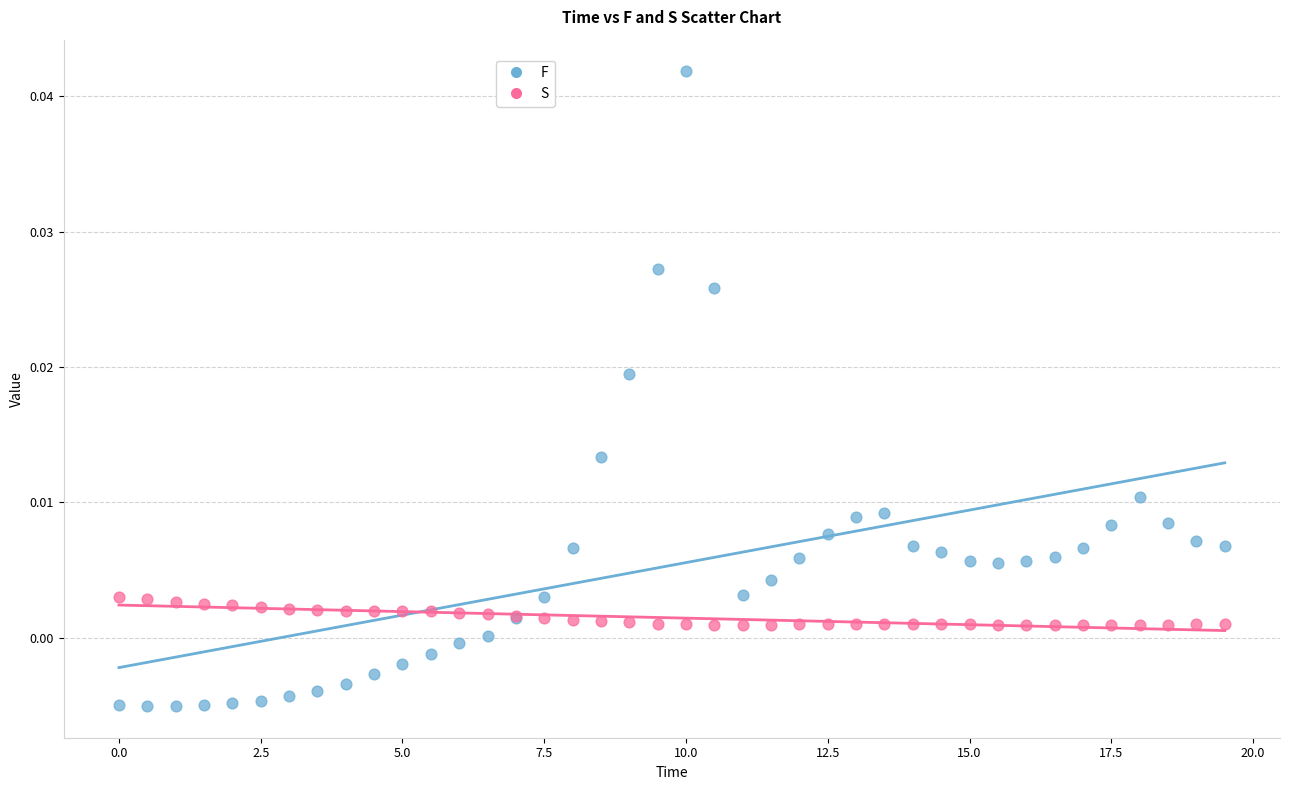

Which series has the largest Y range (max minus min)?

F